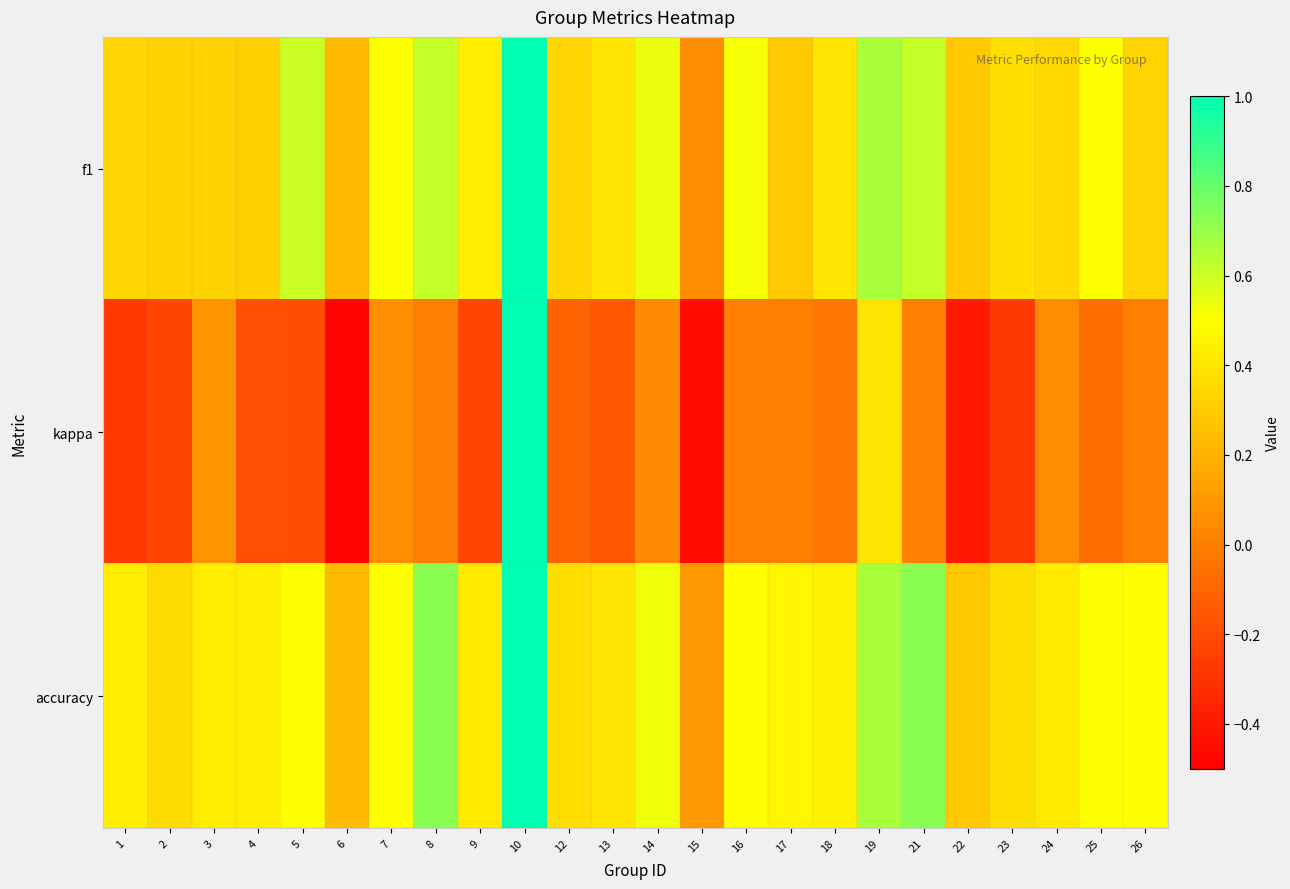

Reading left to right, list all the values displayed in this chart.

f1: 1=0.3	2=0.3	3=0.3	4=0.3	5=0.6	6=0.2	7=0.5	8=0.6	9=0.4	10=1.0	12=0.3	13=0.4	14=0.5	15=0.1	16=0.5	17=0.3	18=0.4	19=0.7	21=0.6	22=0.3	23=0.4	24=0.3	25=0.5	26=0.3
kappa: 1=-0.3	2=-0.2	3=0.1	4=-0.2	5=-0.2	6=-0.5	7=0.1	8=0.0	9=-0.2	10=1.0	12=-0.1	13=-0.2	14=0.0	15=-0.5	16=0.0	17=0.0	18=-0.0	19=0.4	21=0.0	22=-0.4	23=-0.3	24=0.0	25=-0.1	26=0.0
accuracy: 1=0.4	2=0.4	3=0.4	4=0.4	5=0.5	6=0.2	7=0.5	8=0.7	9=0.4	10=1.0	12=0.4	13=0.4	14=0.5	15=0.1	16=0.5	17=0.5	18=0.5	19=0.7	21=0.7	22=0.3	23=0.4	24=0.4	25=0.5	26=0.5